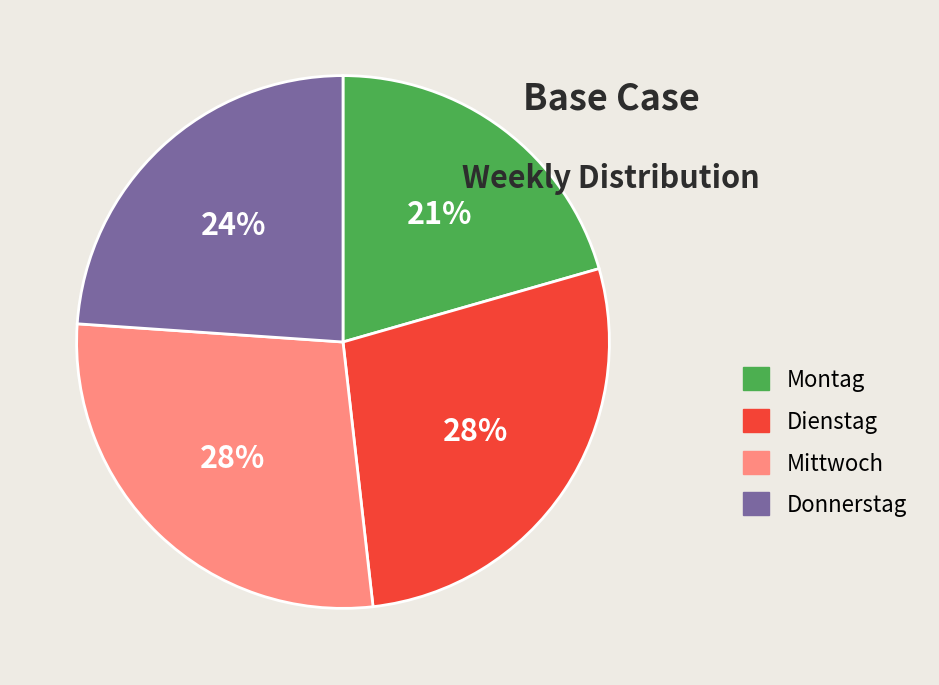

Does Dienstag represent more than half of the total?

No